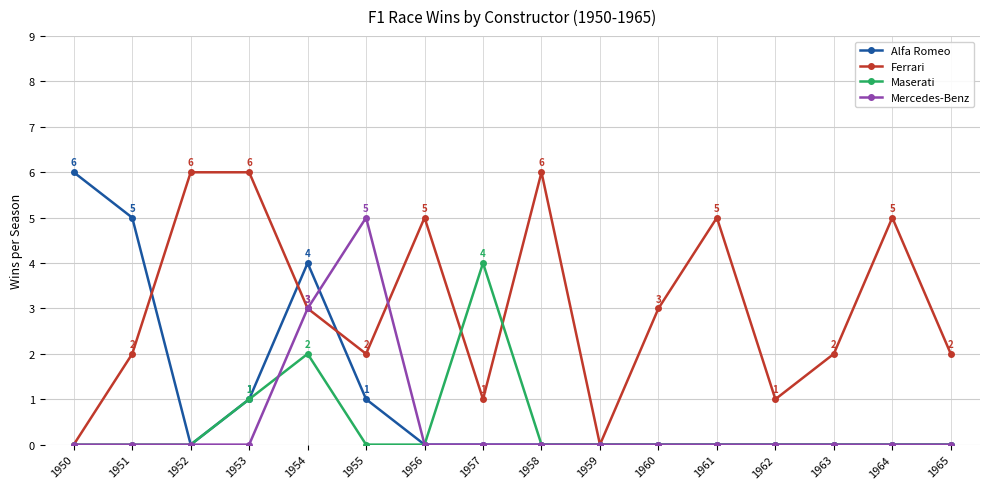

The value of Ferrari at 1961 is 5. True or false?

True